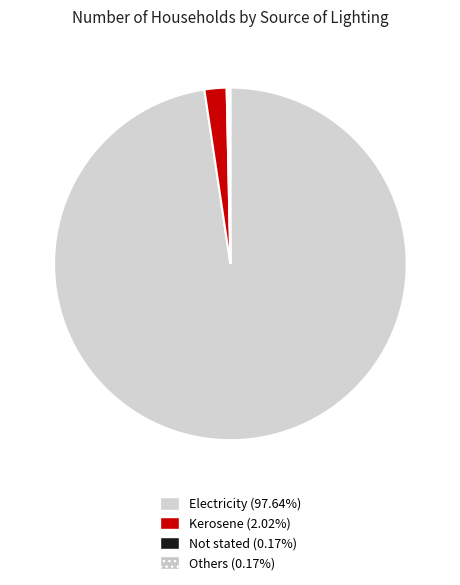

What is the change in value from Electricity to Others?

-578